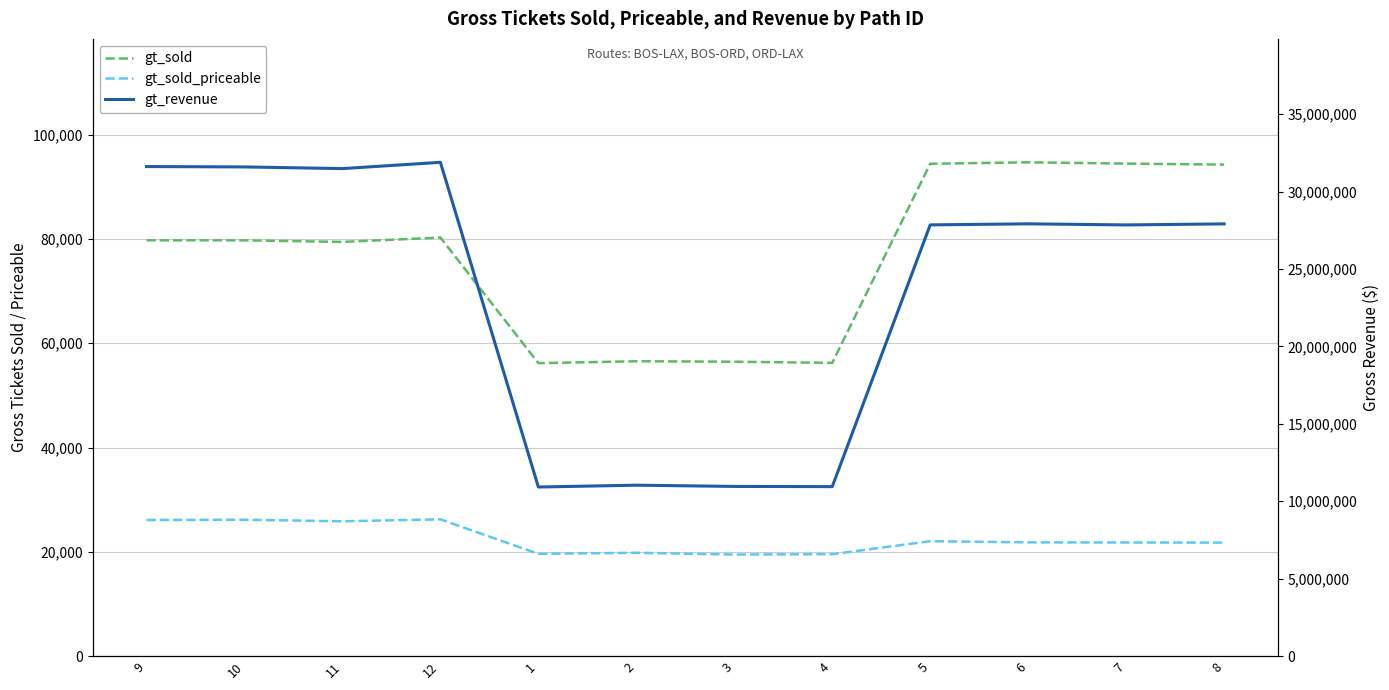

What is the sum of the gt_revenue values at 5 and 3?

38809475